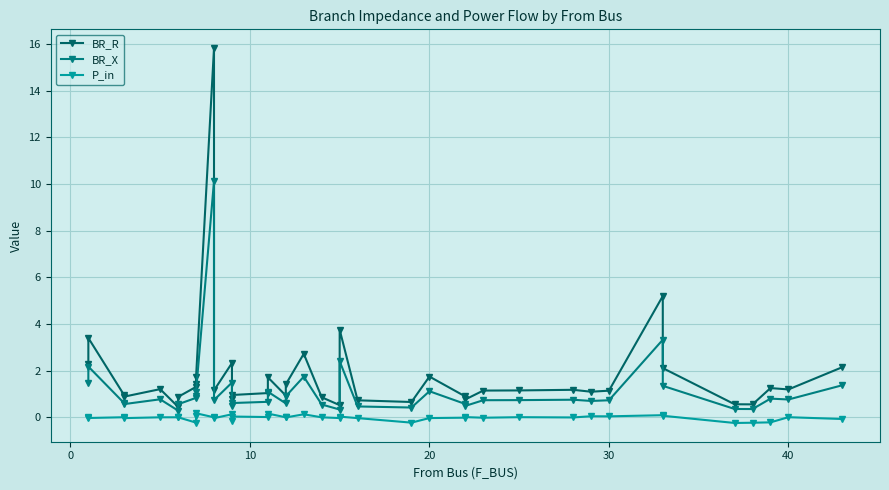

True or false: BR_R has a value of 1.0 at 39.

False